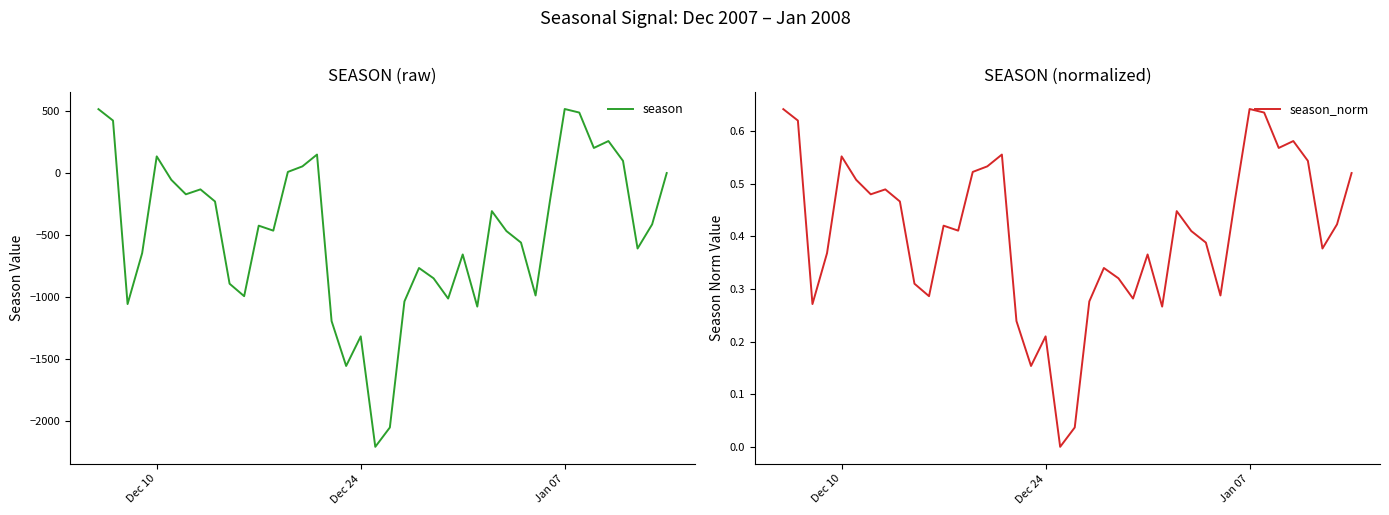

What is the value of the season_norm point at the 2nd from the left?

0.6